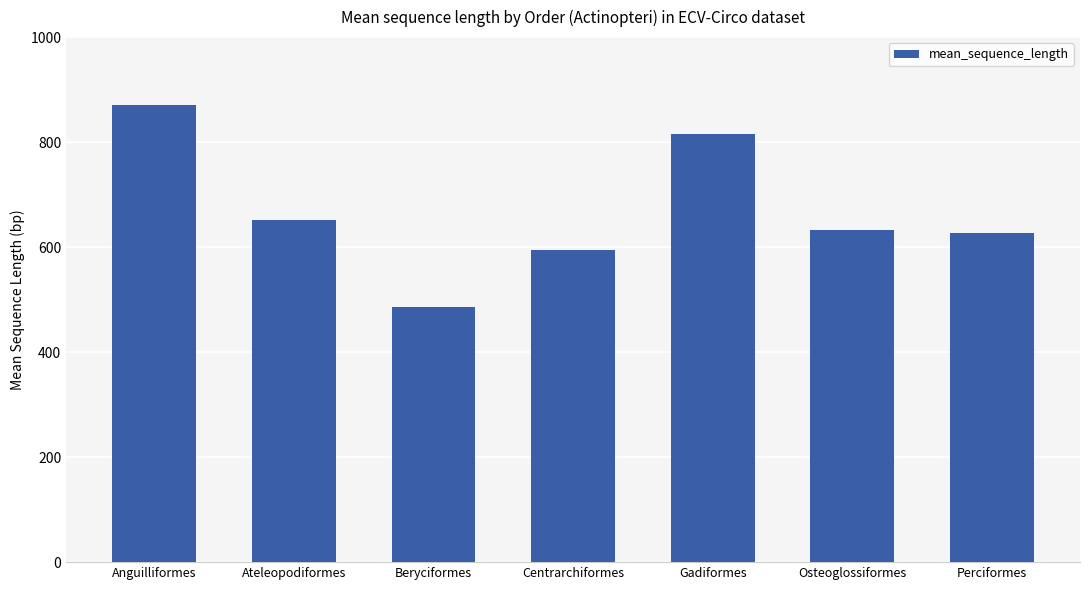

Reading left to right, extract all data points from this chart.

870	651	486	594	816	633	627